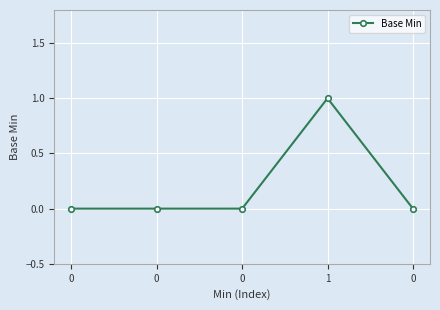

Reading left to right, transcribe all the data shown in this chart.

0	0	0	1	0